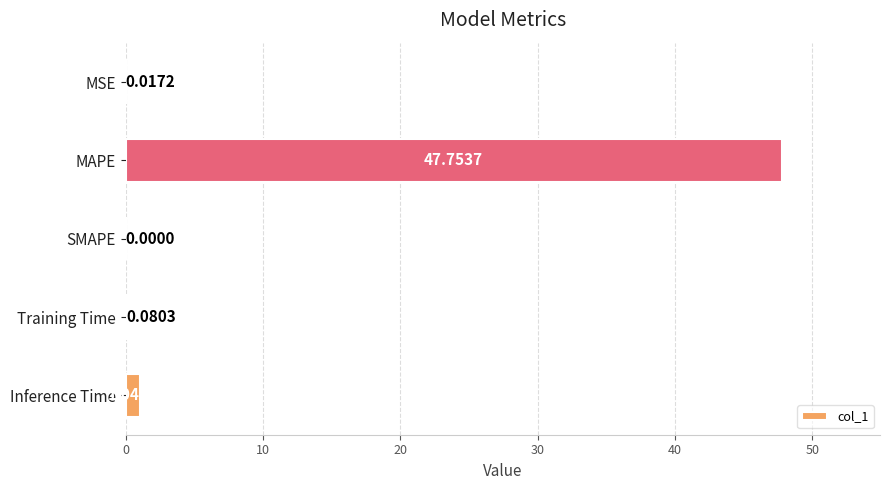

At which category does the chart reach its peak across all series?

MAPE